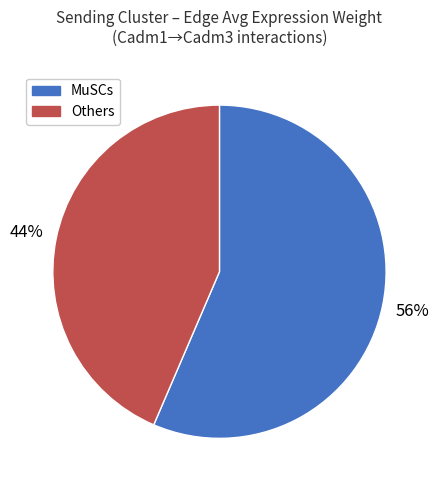

Count the number of slices in the pie.

2